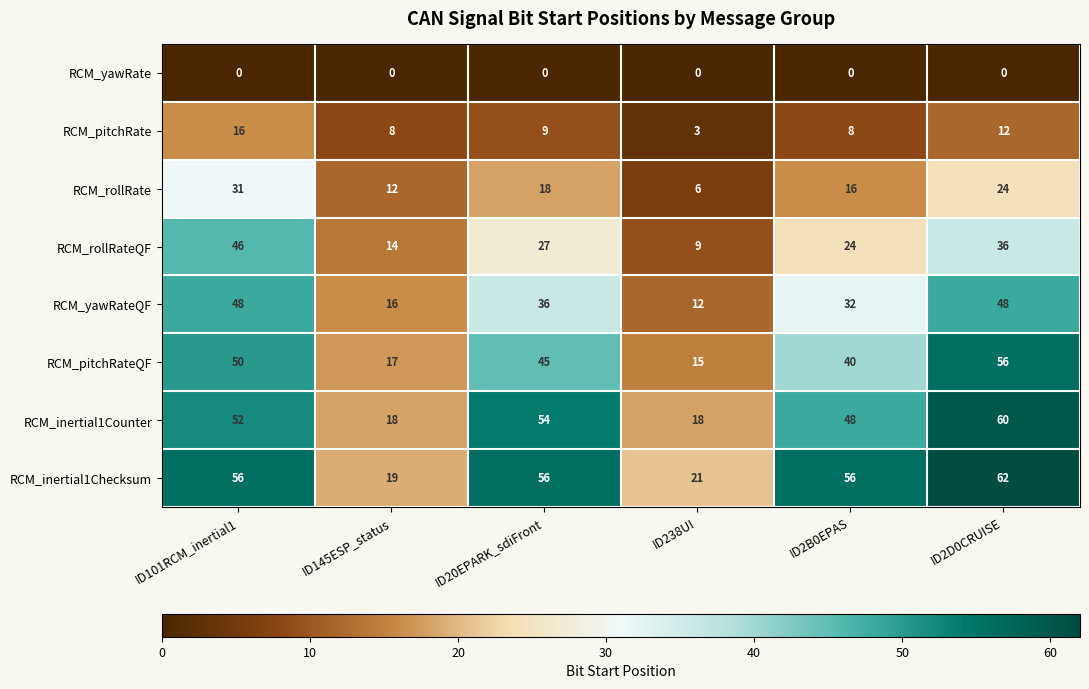

Which category has the highest value across all series?

ID2D0CRUISE